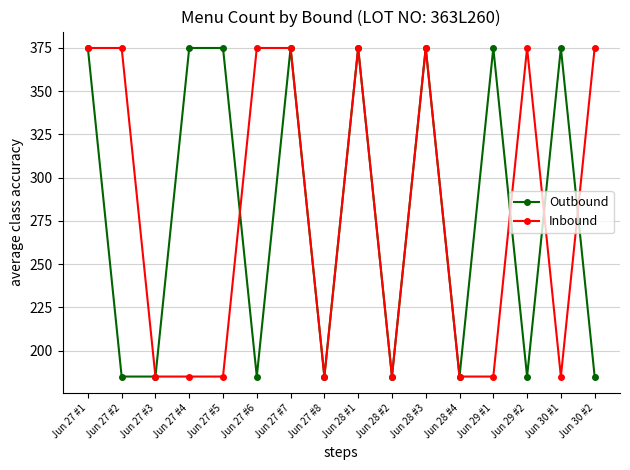

True or false: Outbound has a value of 185 at Jun 27 #8.

True